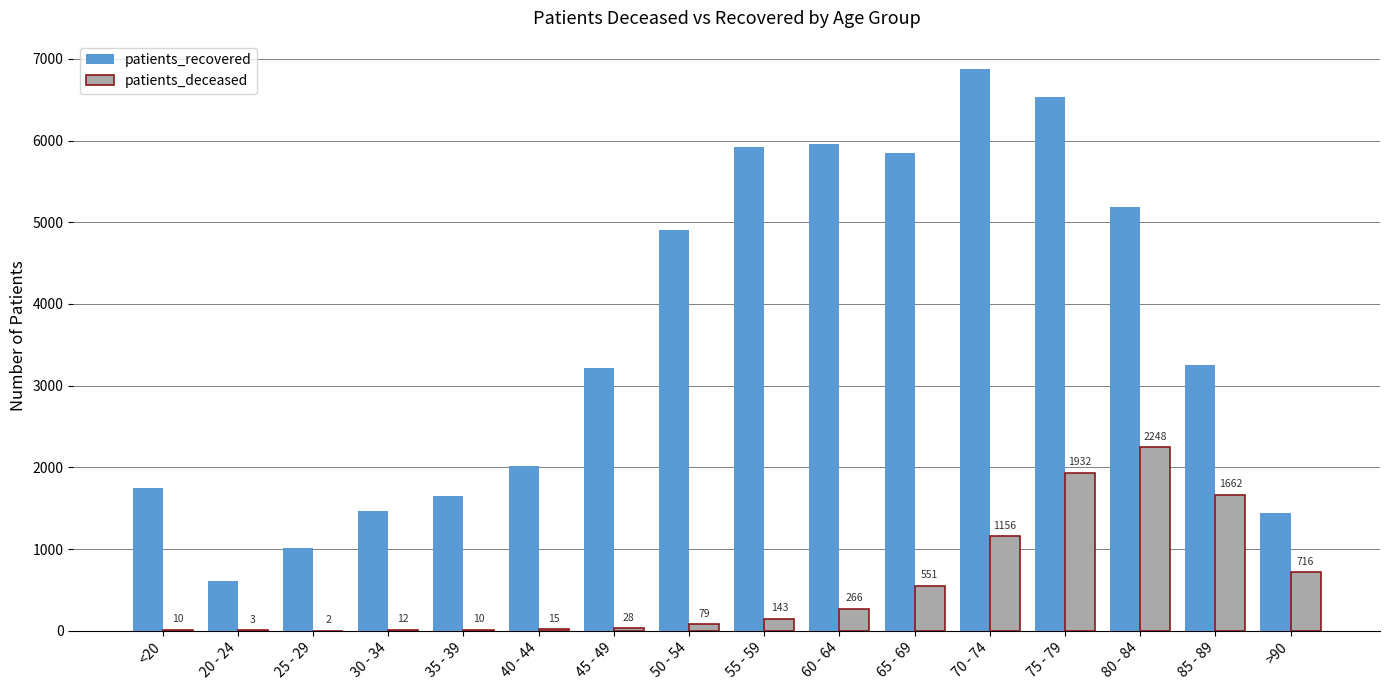

Are the bars grouped side by side (vs. stacked)?

Yes